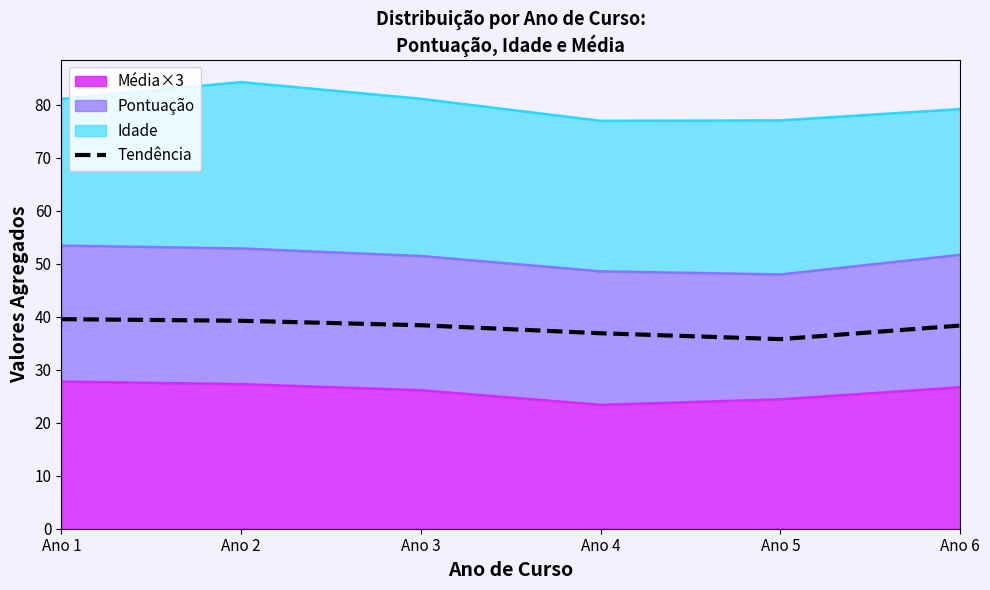

The value at Ano 1 is 18.2. True or false?

False